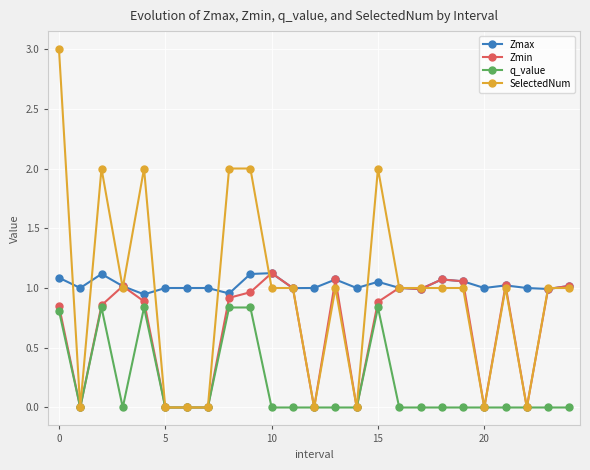

True or false: Zmin has more than 1 interior local peaks.

True